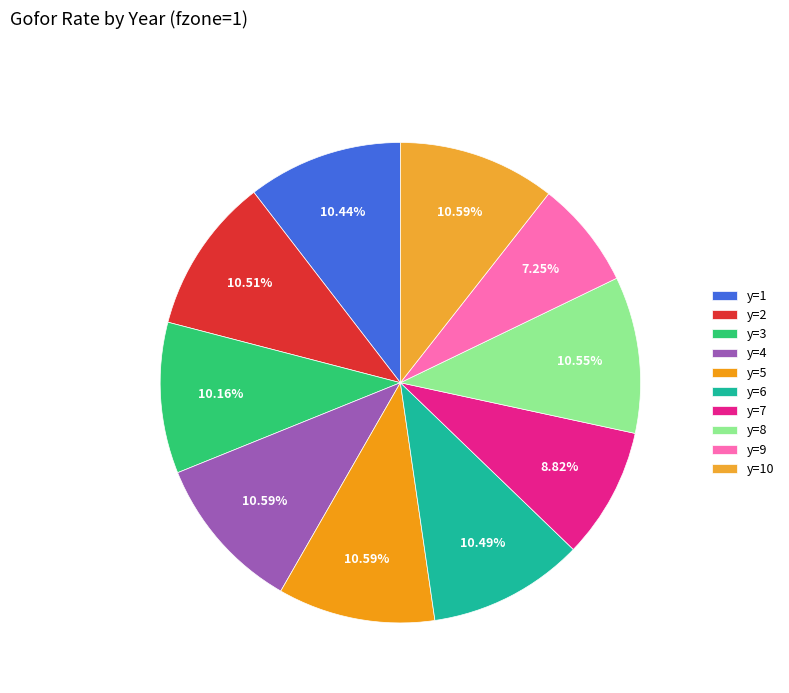

Is the sum of y=6 and y=9 greater than half?

No